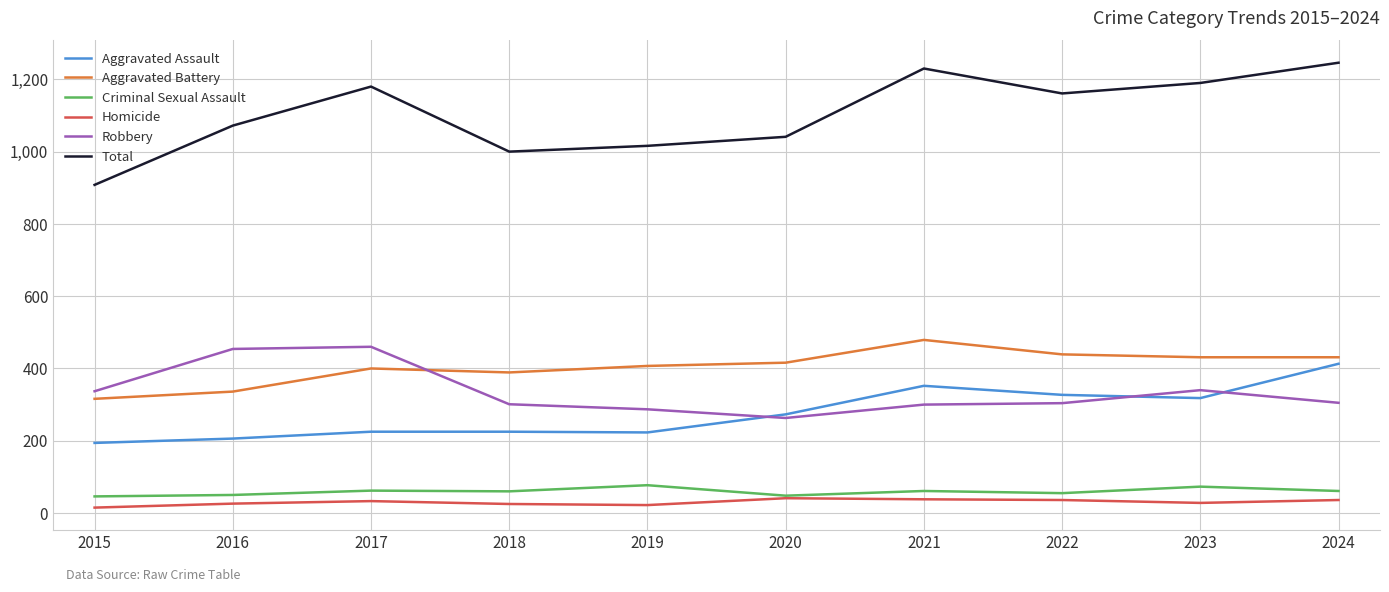

Which series has the largest total across all categories?

Total